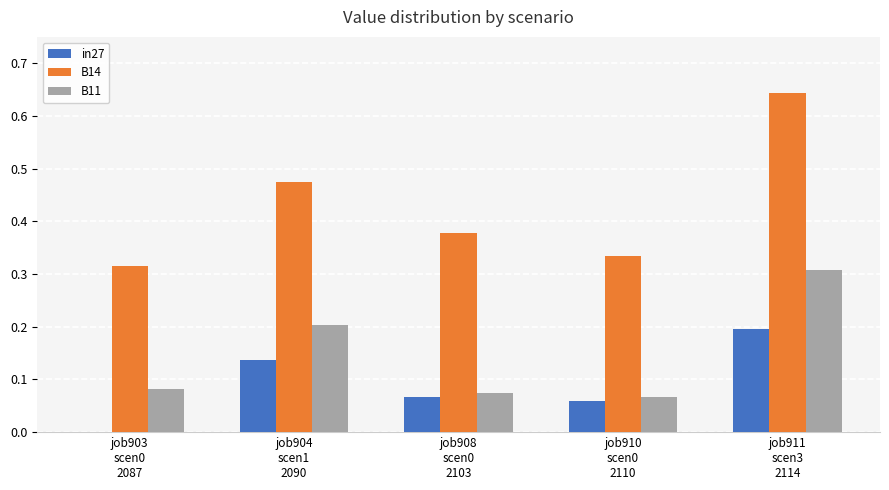

What is the sum of all B14 values?

2.1